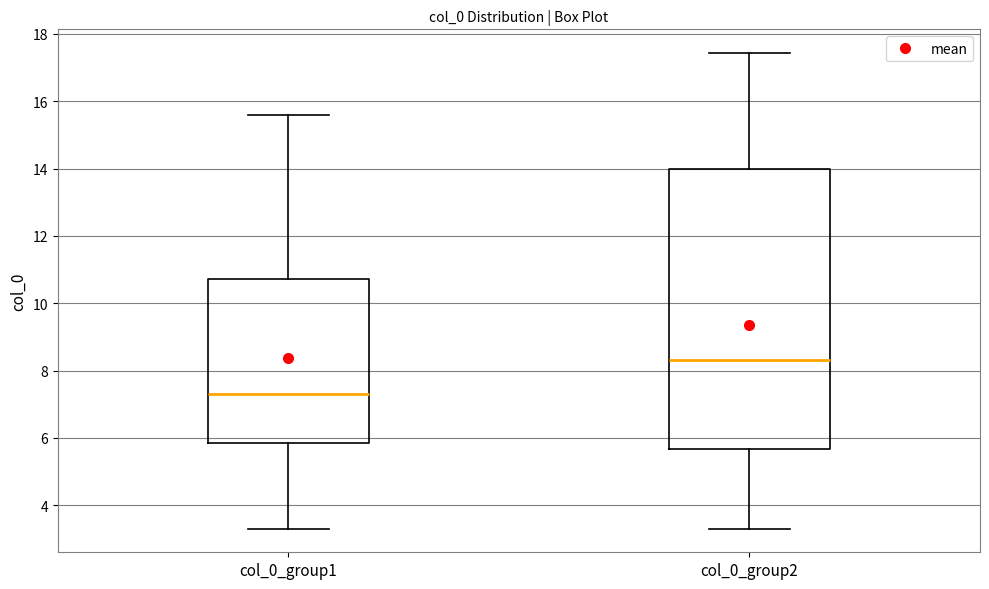

Reading left to right, read every box against the y-axis: the position of its median line, the range the box covers, and the ends of its whiskers. The values are not printed on the chart, so give them approximately, as read against the axis.

col_0_group1: median 7.4, box 5.8 to 10.8, whiskers 3.4 to 15.6
col_0_group2: median 8.4, box 5.6 to 14.0, whiskers 3.4 to 17.4